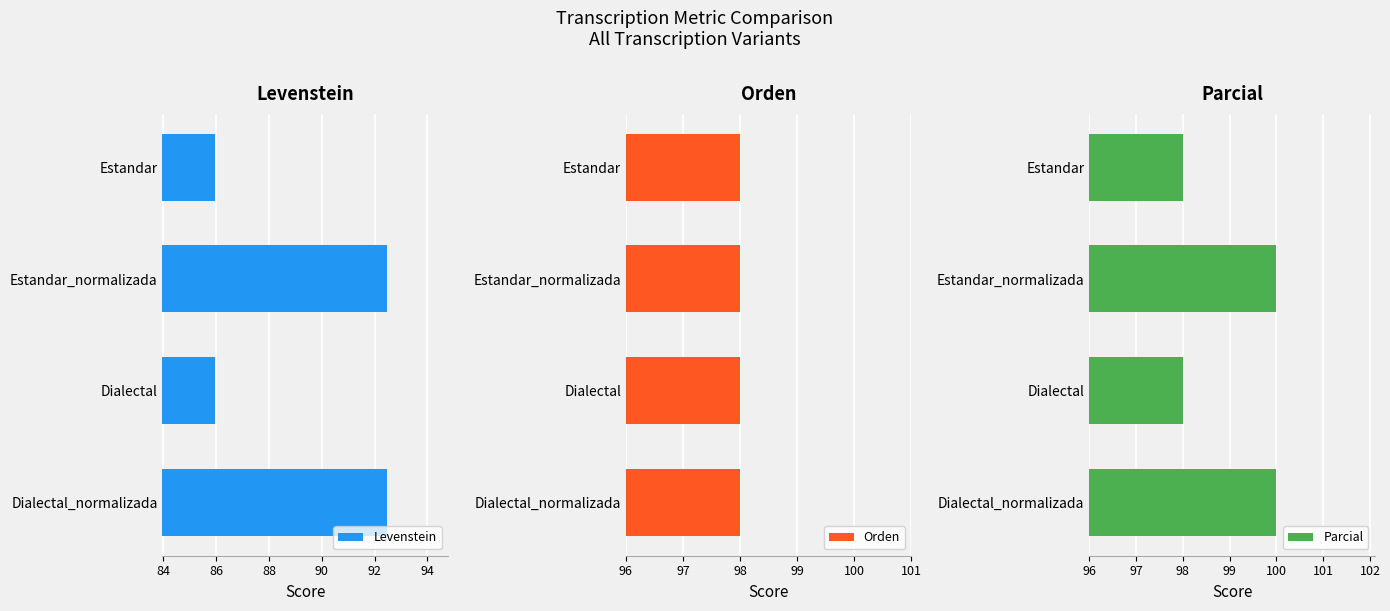

What are all the series names shown in the legend?

Levenstein, Orden, Parcial